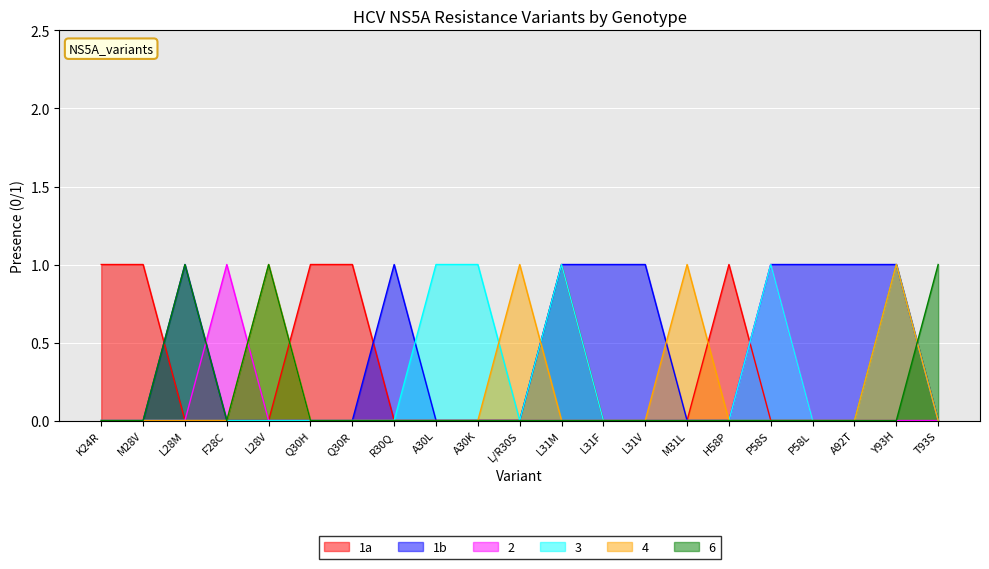

How many positive values does the 1a series have?

7